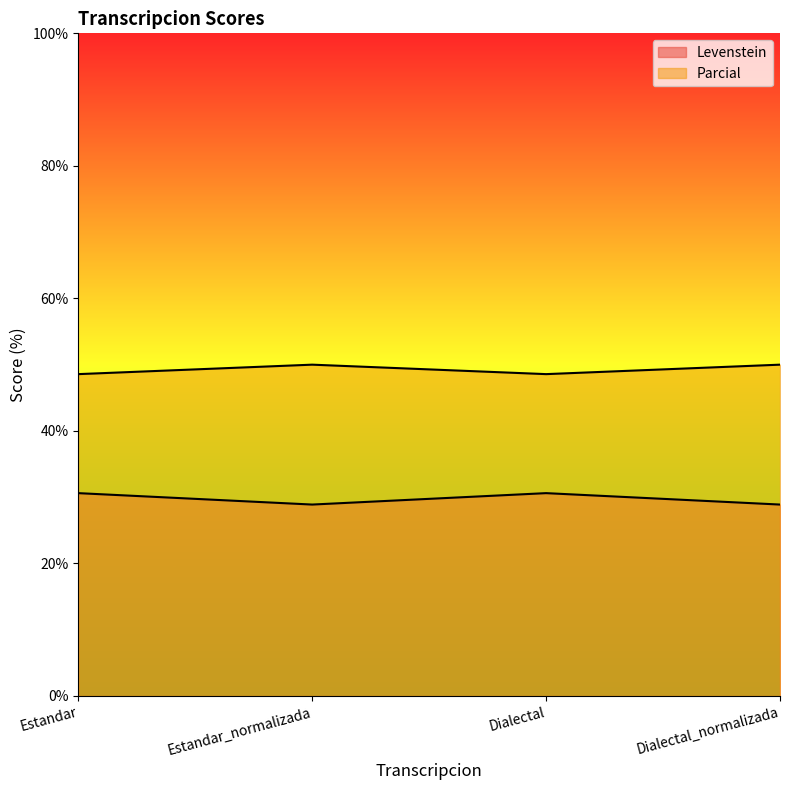

Which series changed the most between Estandar_normalizada and Dialectal_normalizada?

Levenstein